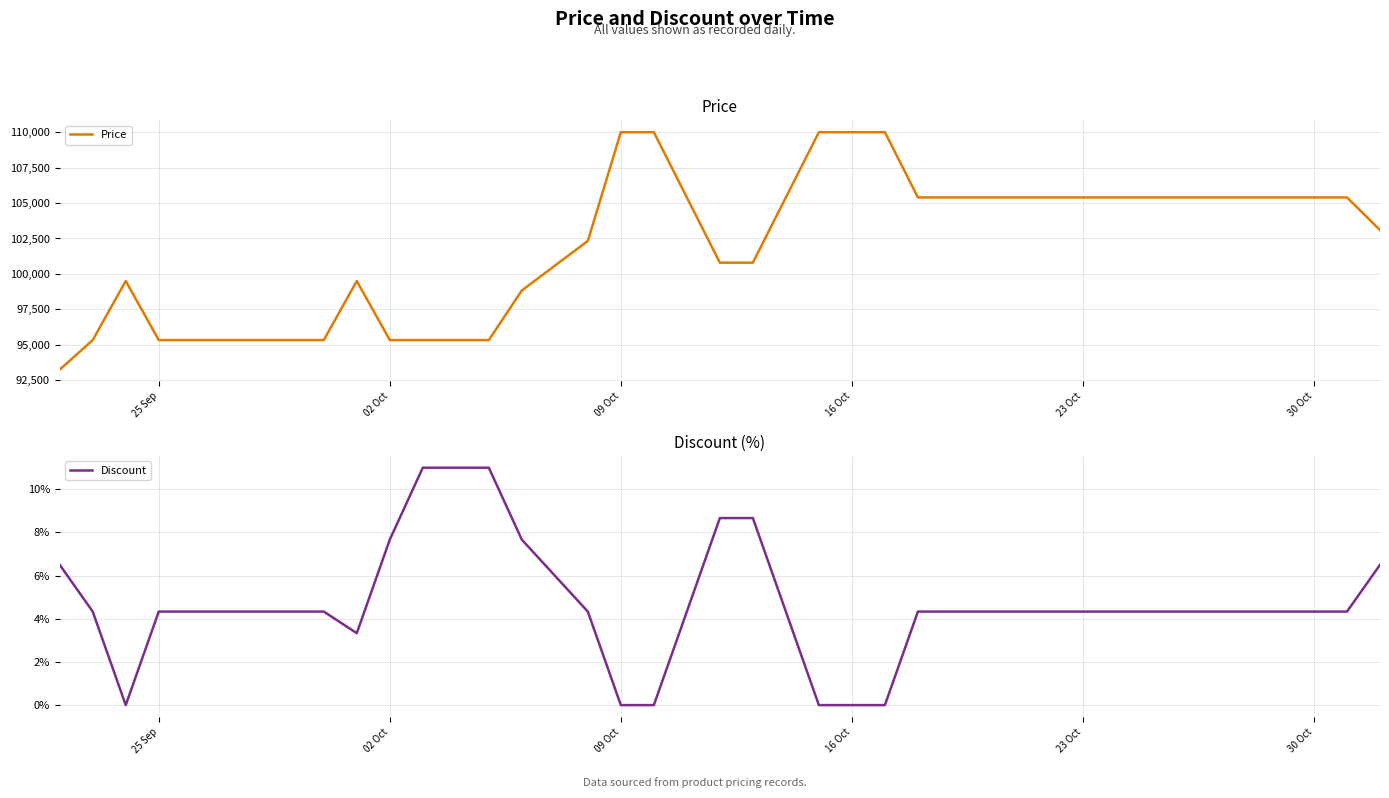

What is the lowest value of the Price series?

93245.0